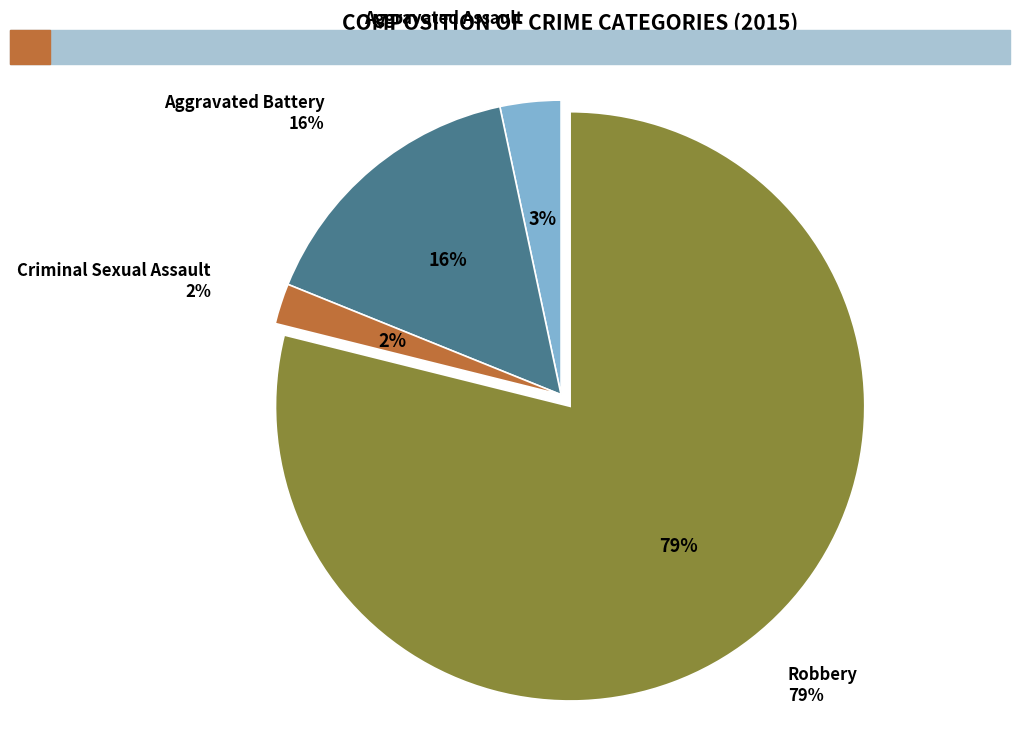

Is there any slice that represents more than half of the pie?

Yes